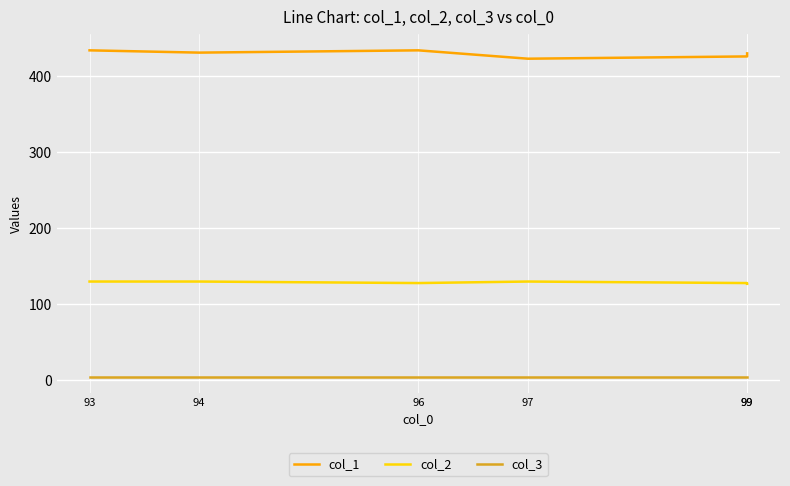

What is the difference between the maximum and minimum values in the col_1 series?

11